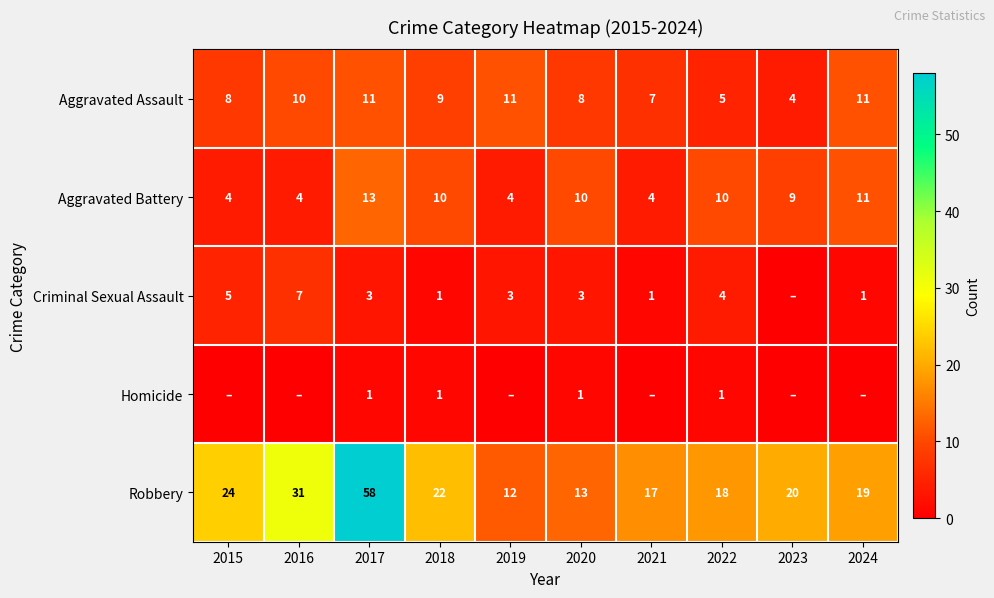

At which label does Aggravated Assault first exceed 9?

2016